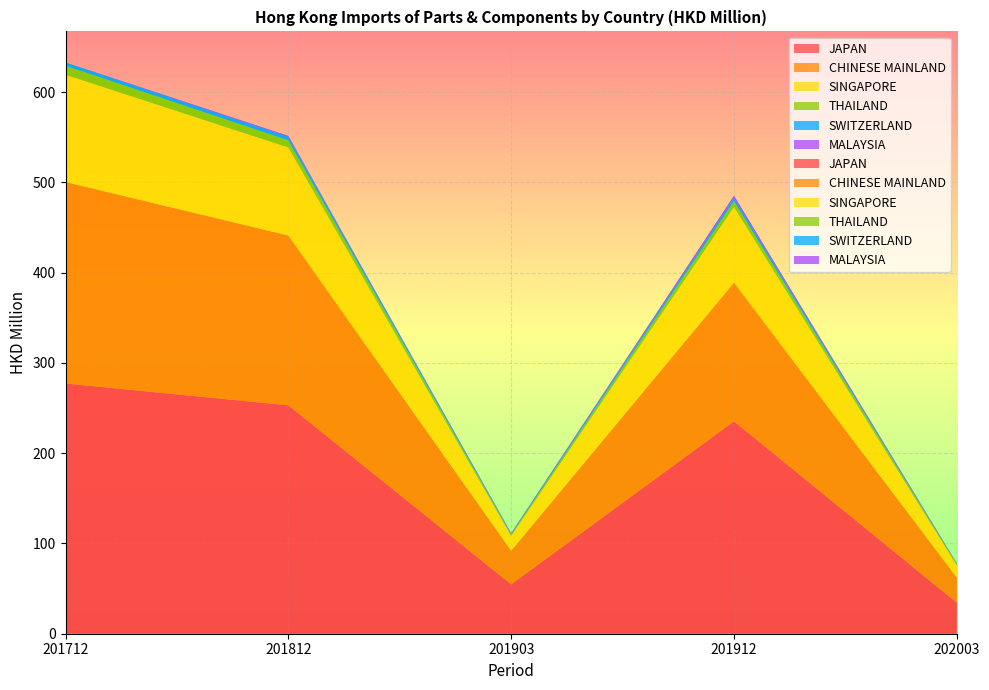

Reading right to left, transcribe all the data shown in this chart.

JAPAN: 34.3	235.3	54.6	253.1	277.2
CHINESE MAINLAND: 27.9	153.7	37.3	188.1	223.2
SINGAPORE: 13.6	83.8	16.6	97.6	119.0
THAILAND: 1.5	6.6	1.7	8.0	10.0
SWITZERLAND: 0.4	3.5	0.8	3.9	3.5
MALAYSIA: 0.3	2.3	0.4	0.9	0.0